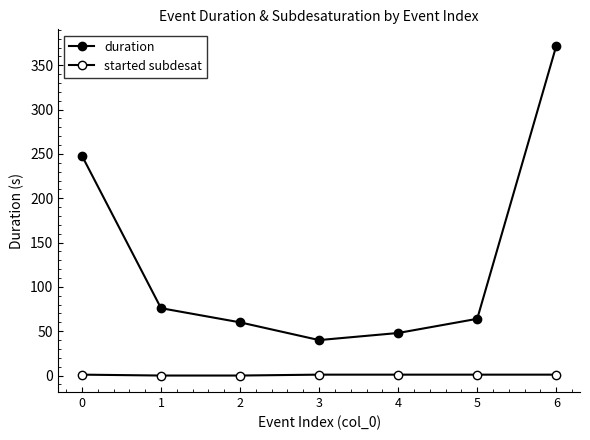

Rank the series at 3 from lowest to highest value.

started subdesat, duration